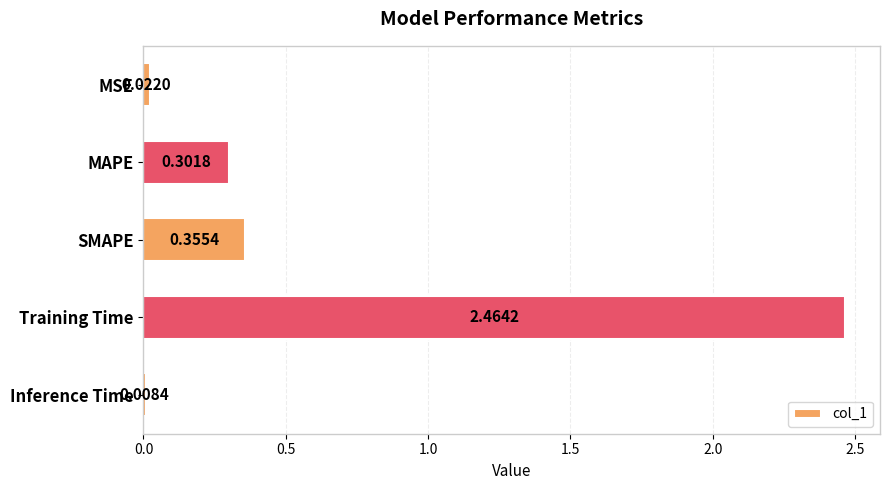

List the labels in order of value, smallest first.

Inference Time, MSE, MAPE, SMAPE, Training Time